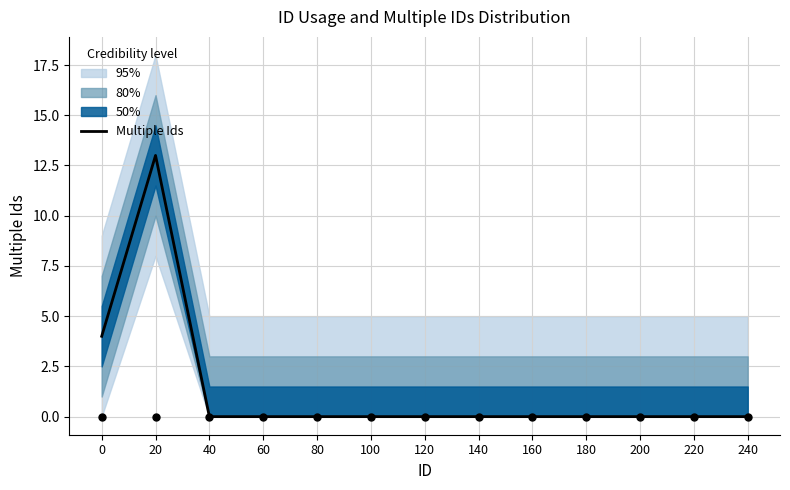

Between 80 and 140, which is larger?

80